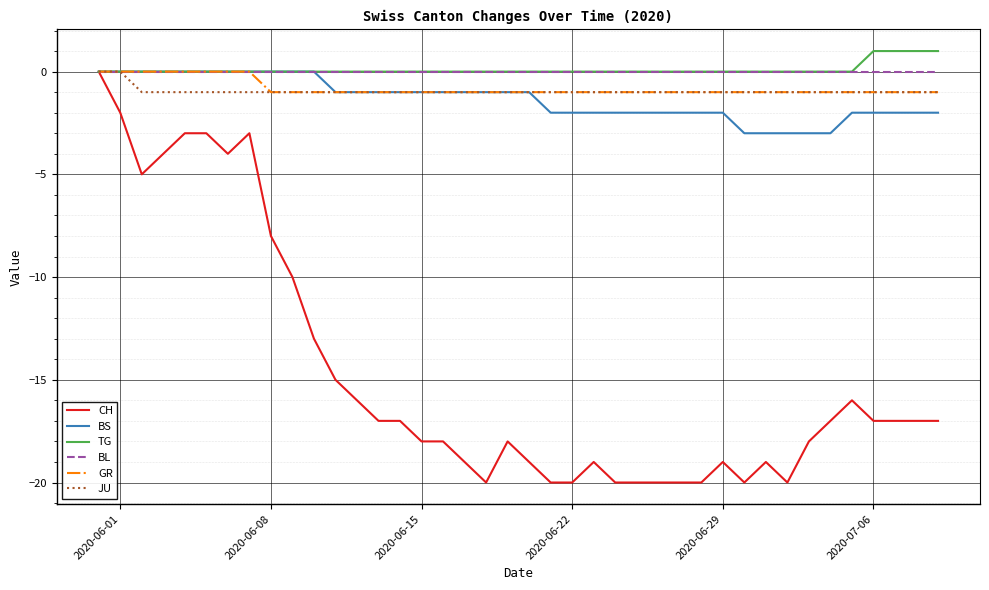

What is the minimum value for BS?

-3